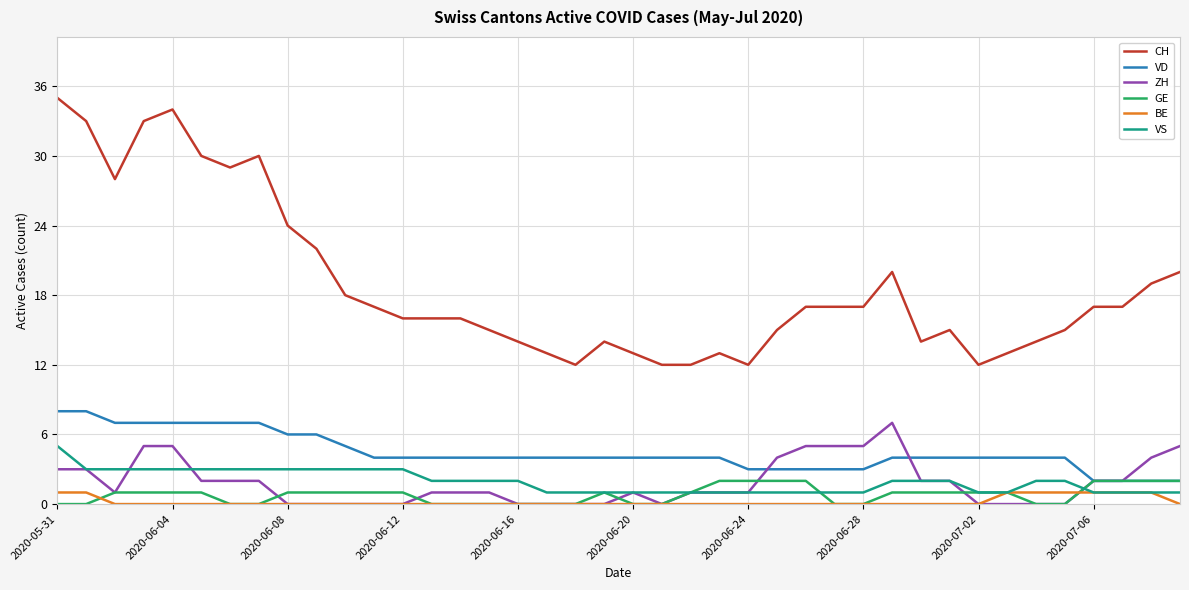

True or false: CH and GE intersect in this chart.

False